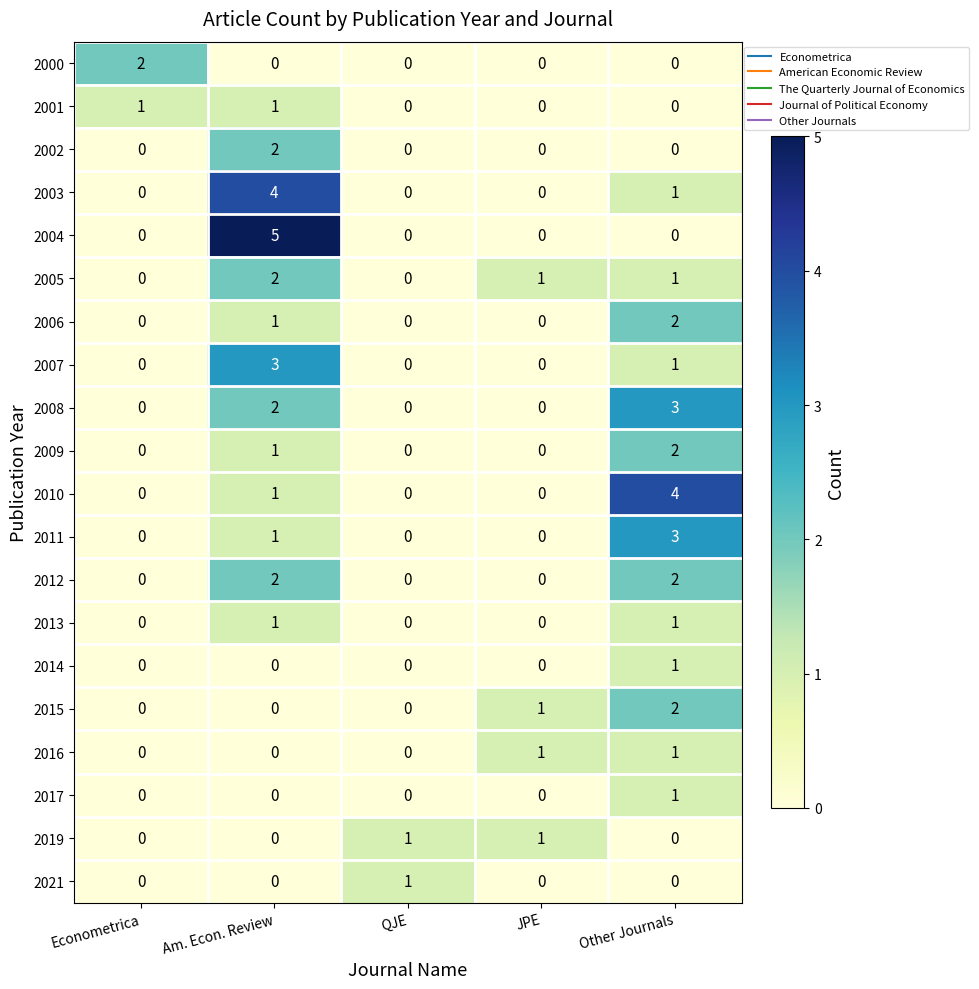

Which series has the widest spread of values?

2004